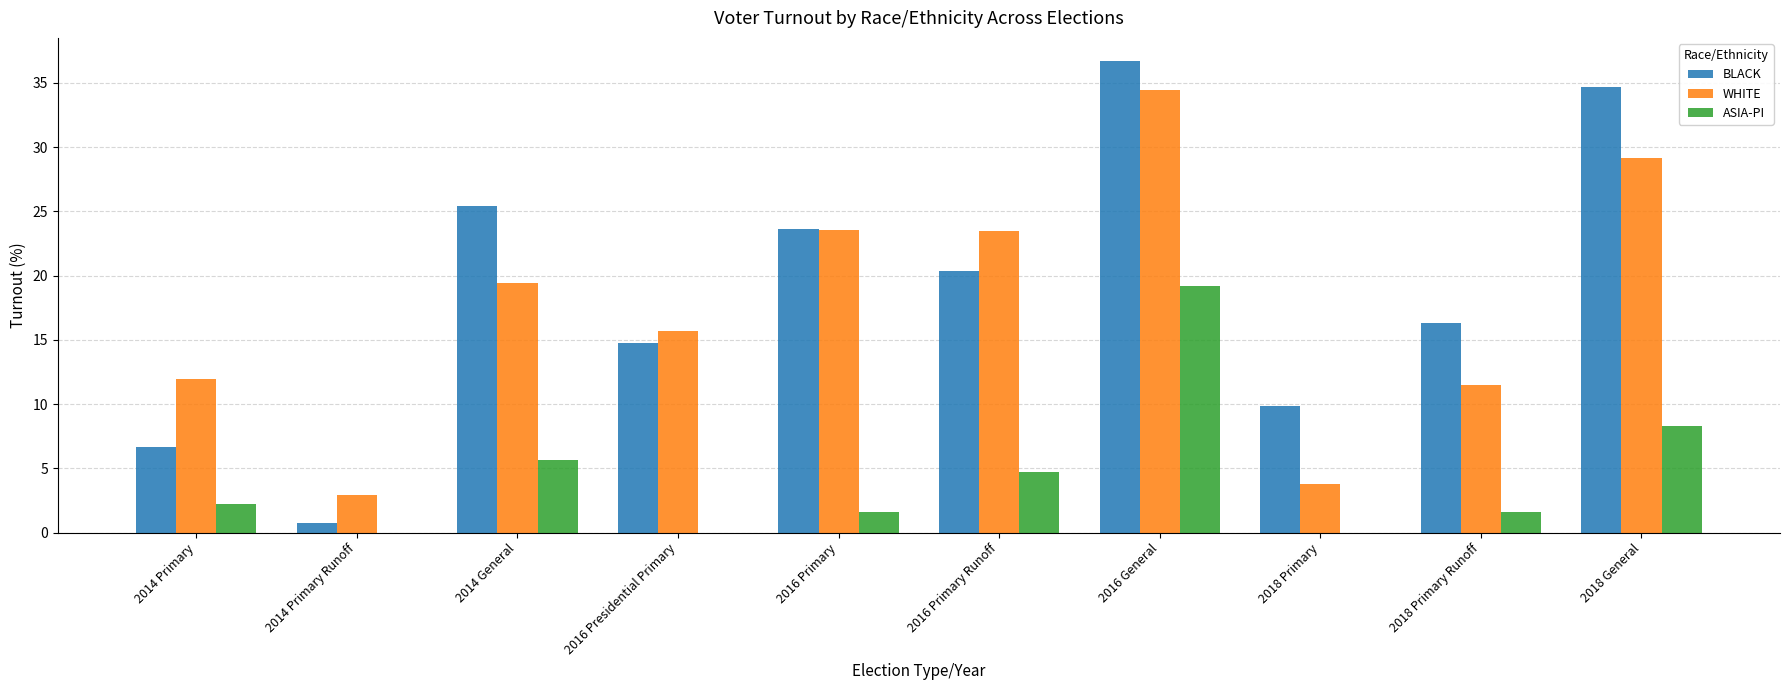

What is the total value across all series at 2014 Primary?

20.9